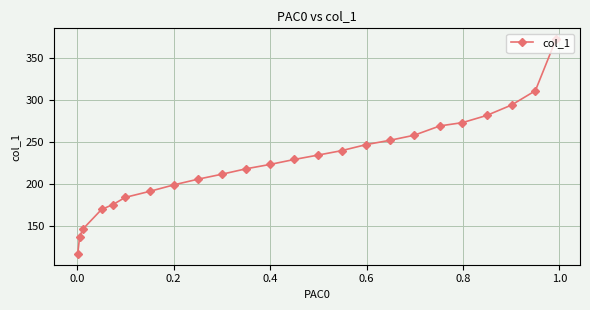

What is the value of the 10th point from the left?

211.1